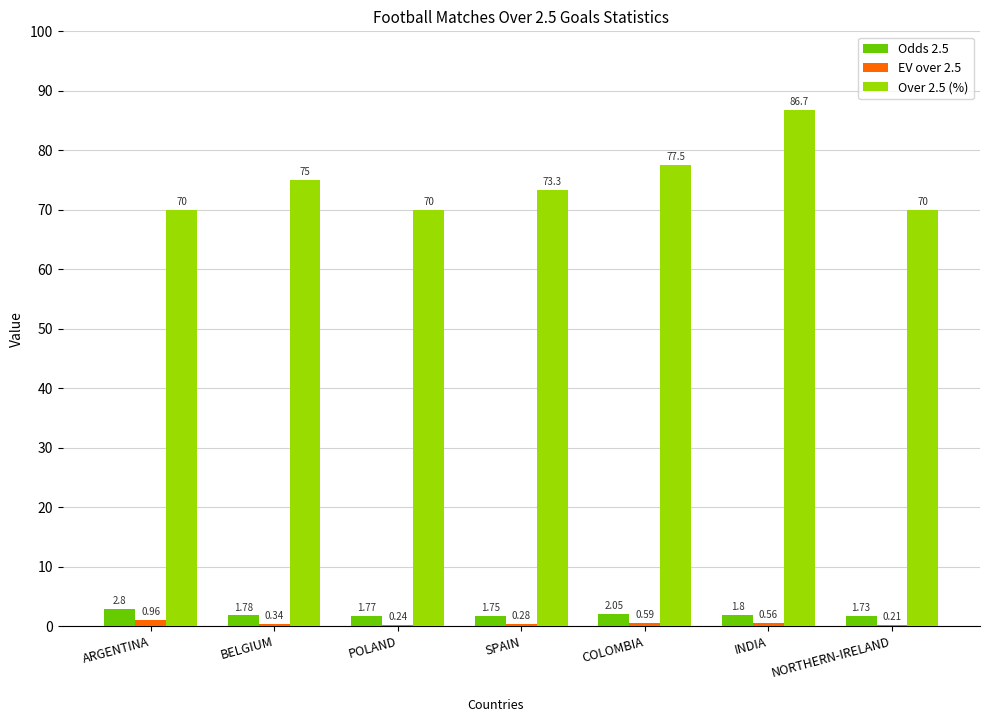

At which category is the sum across all series the highest?

INDIA